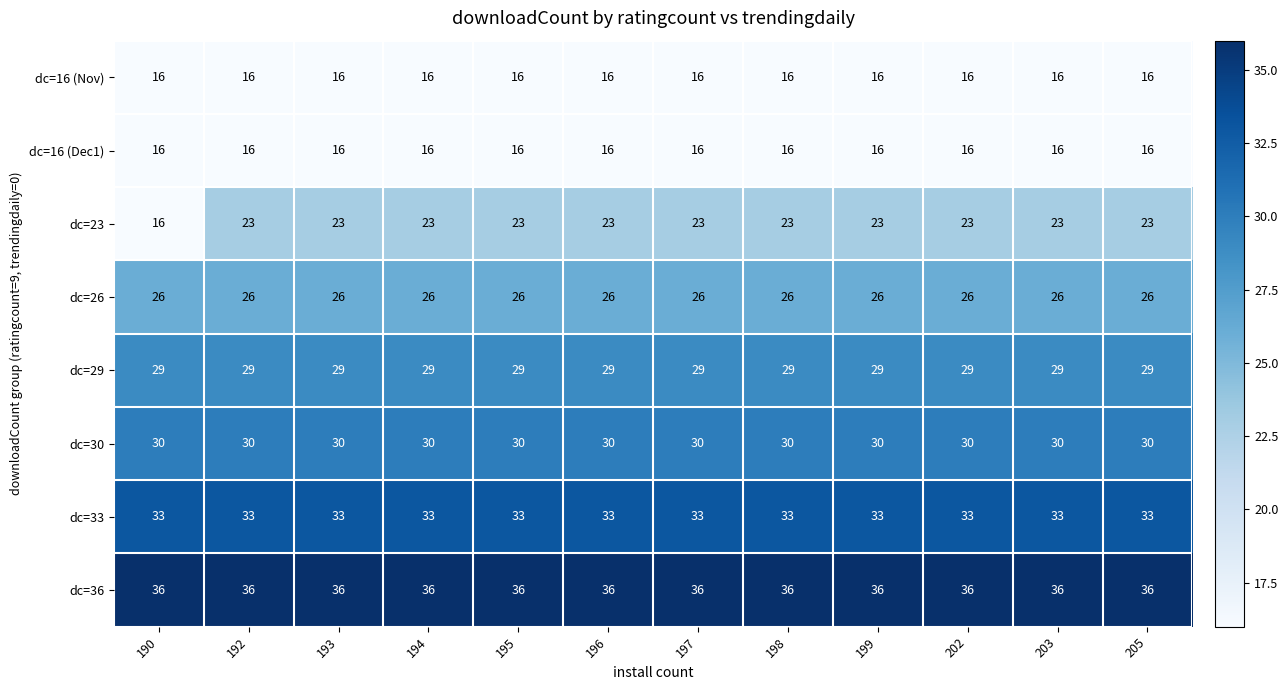

What is the approximate value of dc=30 at 190?

30